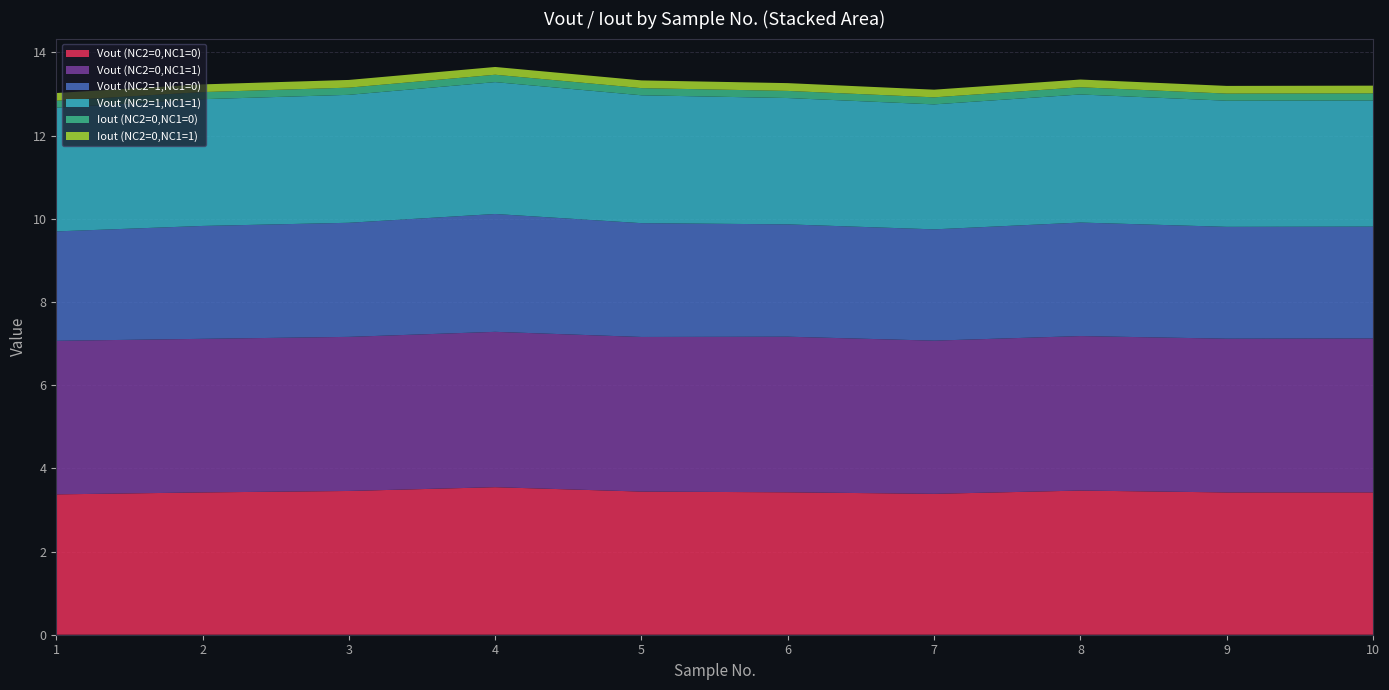

Reading left to right, transcribe all the data shown in this chart.

Vout (NC2=0,NC1=0): 1=3.4	2=3.4	3=3.5	4=3.5	5=3.4	6=3.4	7=3.4	8=3.5	9=3.4	10=3.4
Vout (NC2=0,NC1=1): 1=3.7	2=3.7	3=3.7	4=3.7	5=3.7	6=3.7	7=3.7	8=3.7	9=3.7	10=3.7
Vout (NC2=1,NC1=0): 1=2.6	2=2.7	3=2.7	4=2.8	5=2.7	6=2.7	7=2.7	8=2.7	9=2.7	10=2.7
Vout (NC2=1,NC1=1): 1=3.0	2=3.0	3=3.1	4=3.2	5=3.1	6=3.0	7=3.0	8=3.1	9=3.0	10=3.0
Iout (NC2=0,NC1=0): 1=0.2	2=0.2	3=0.2	4=0.2	5=0.2	6=0.2	7=0.2	8=0.2	9=0.2	10=0.2
Iout (NC2=0,NC1=1): 1=0.2	2=0.2	3=0.2	4=0.2	5=0.2	6=0.2	7=0.2	8=0.2	9=0.2	10=0.2